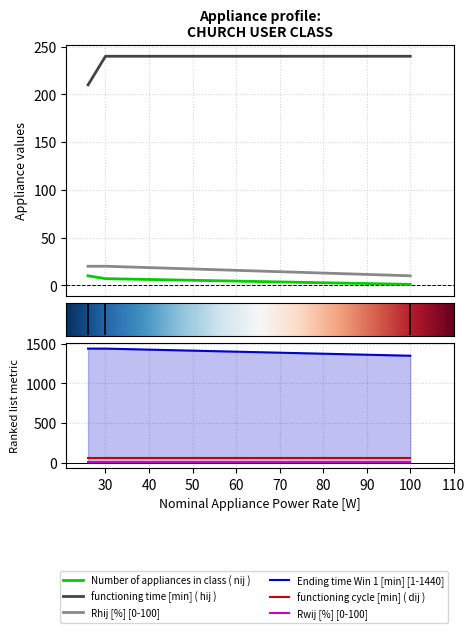

Which series has the largest total across all categories?

Ending time Win 1 [min] [1-1440]